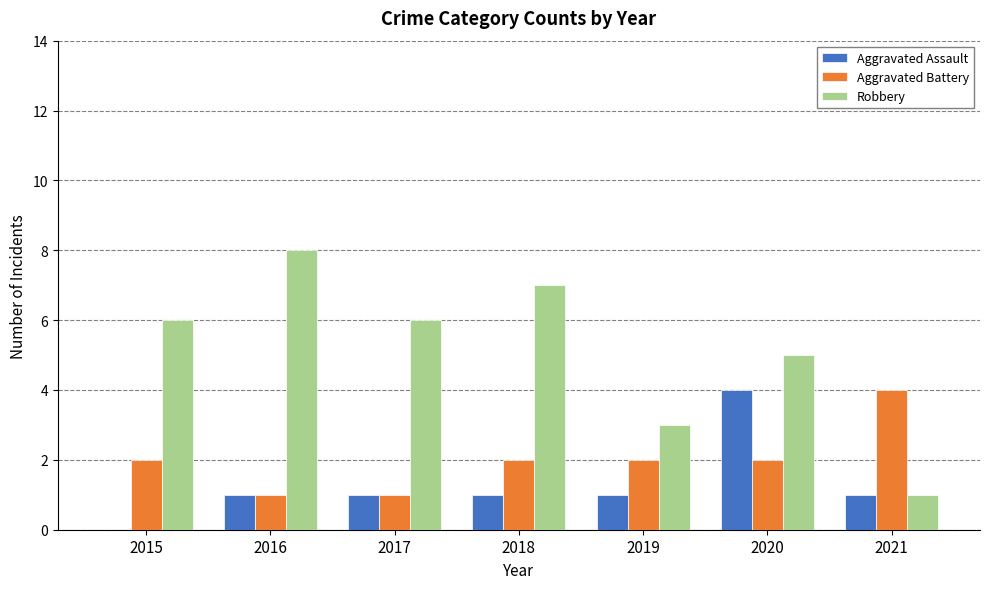

What are all the series names shown in the legend?

Aggravated Assault, Aggravated Battery, Robbery